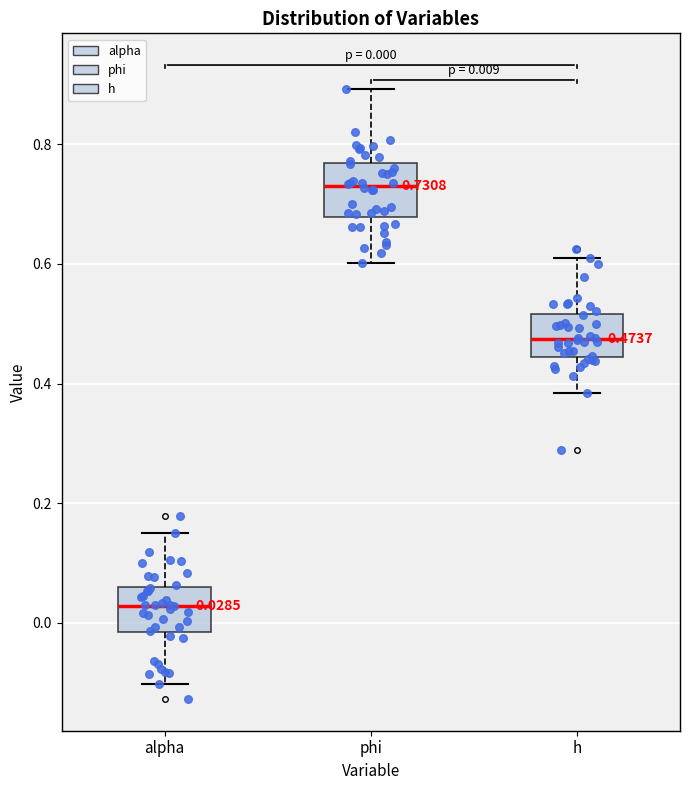

Which box has the lowest median line?

alpha